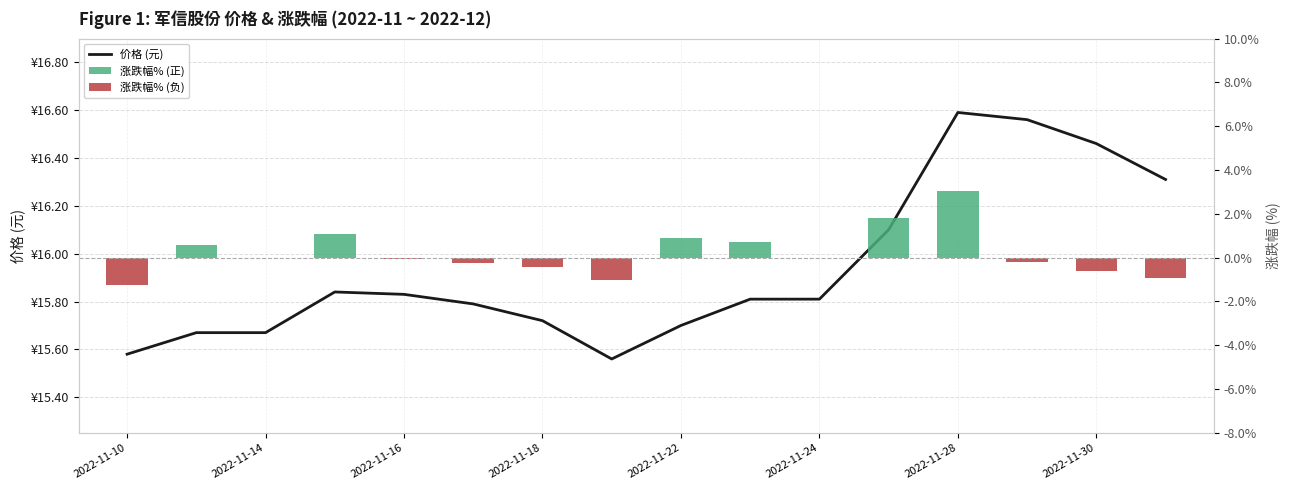

True or false: 涨跌幅% (负) has a value of -0.6 at 2022-11-30.

True